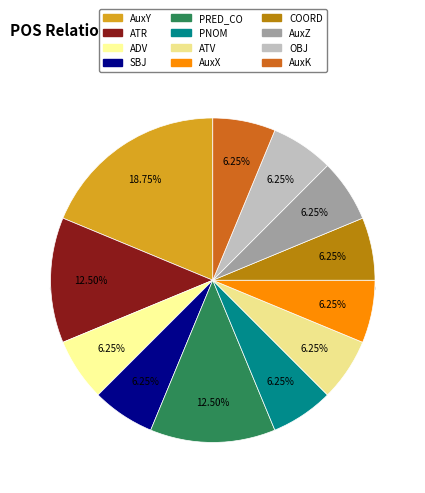

Do AuxK and ADV together represent more than half of the pie?

No